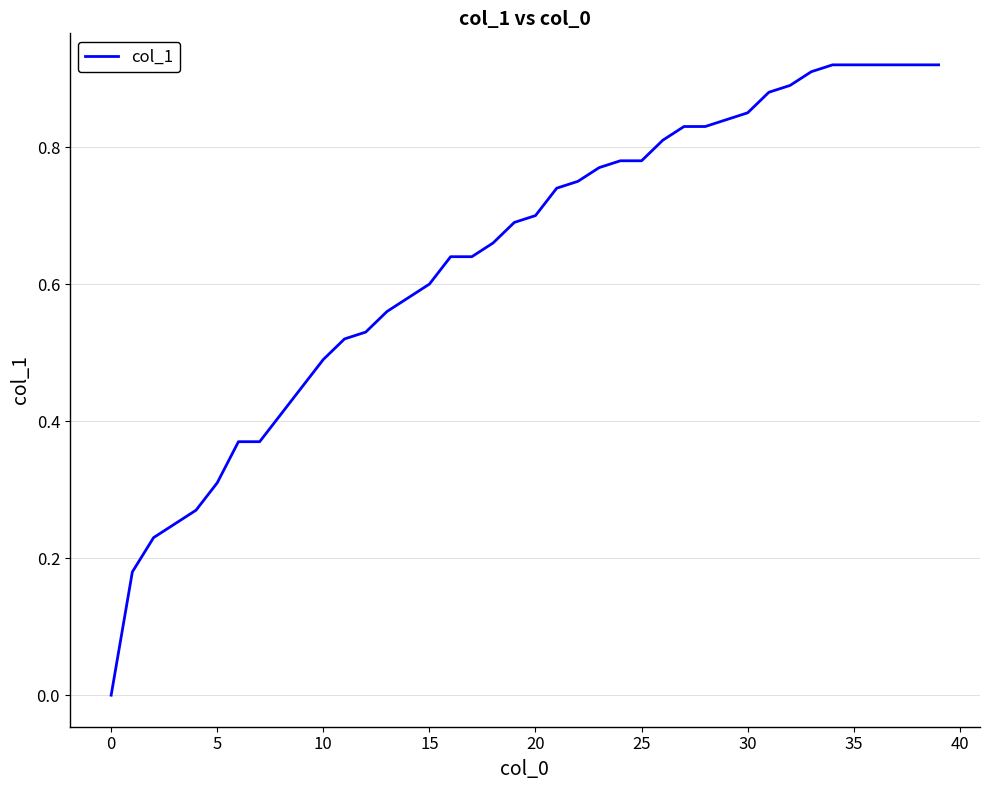

What is the difference between the maximum and minimum values?

0.9